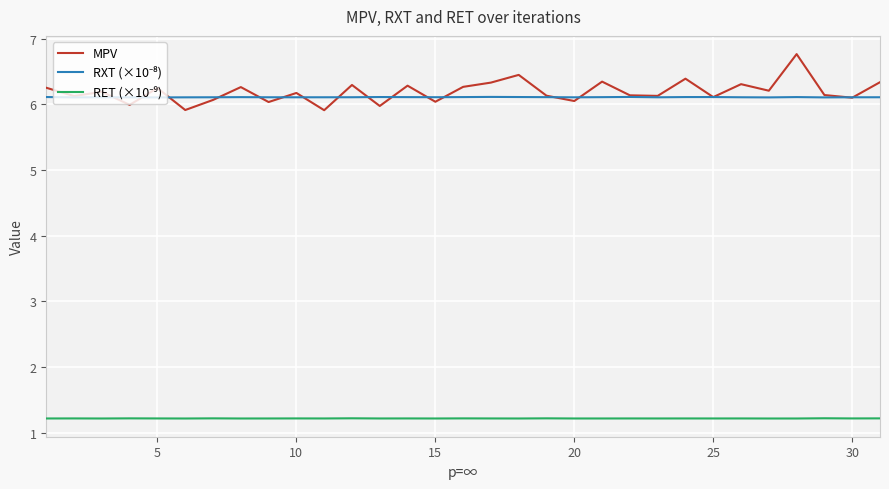

What is the maximum value shown in the chart?

6.8